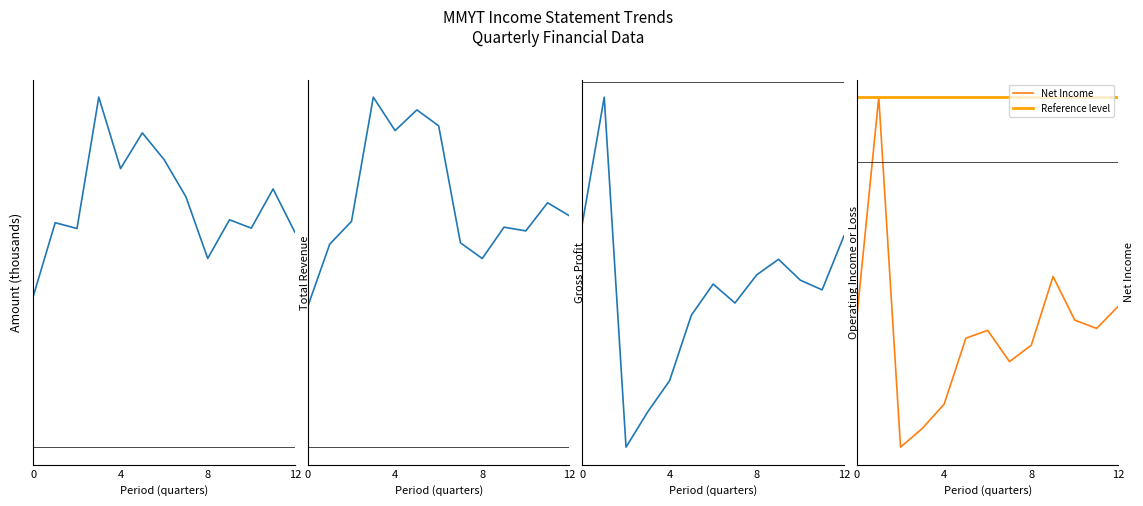

Is the value of Gross Profit at 2017-03-31 greater than the value of Net Income at 2016-12-31?

Yes